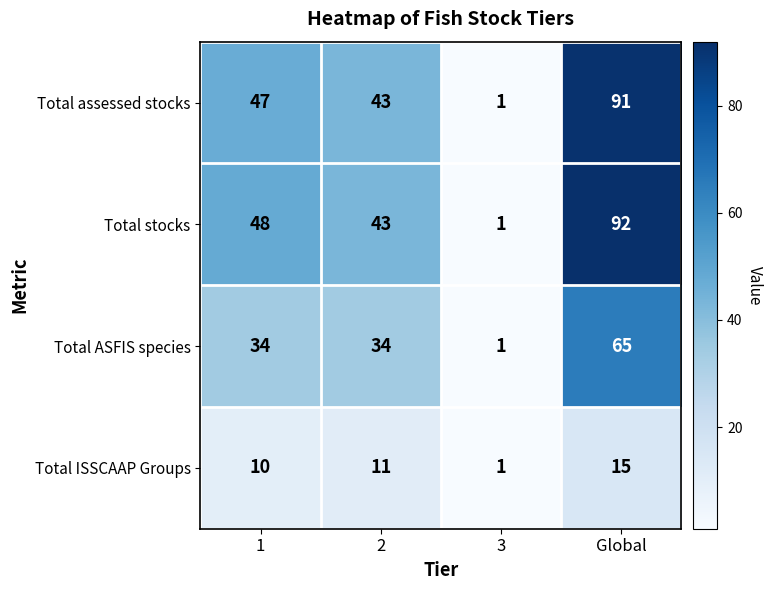

How many distinct data groups are displayed?

4